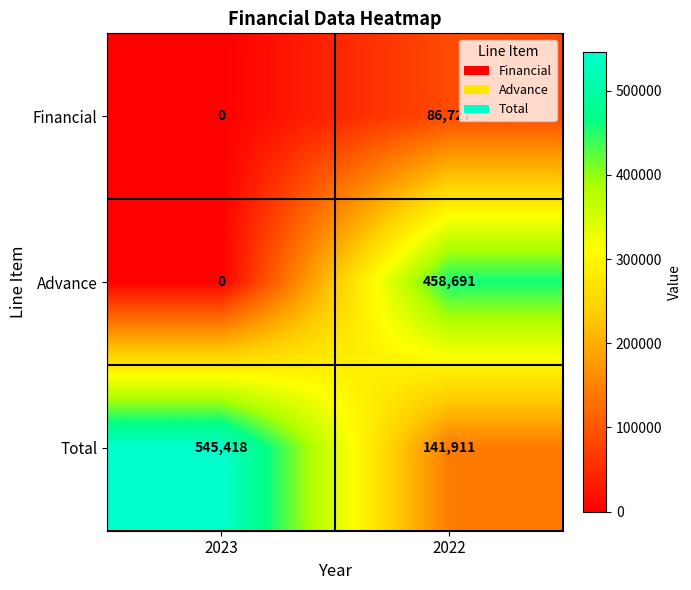

What is the difference between the Financial values at 2022 and 2023?

86727